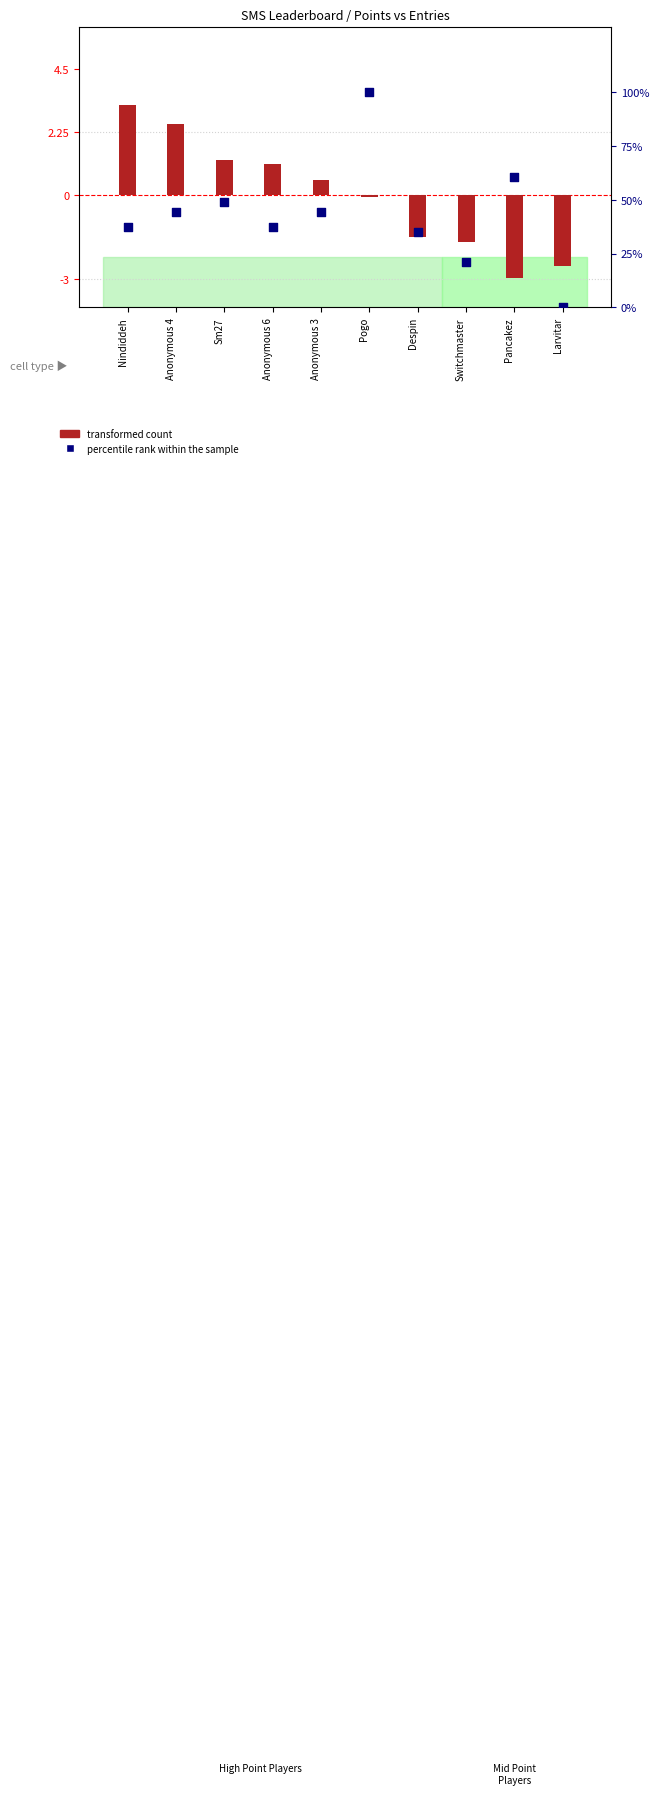

Which series reaches the minimum Y coordinate?

transformed count